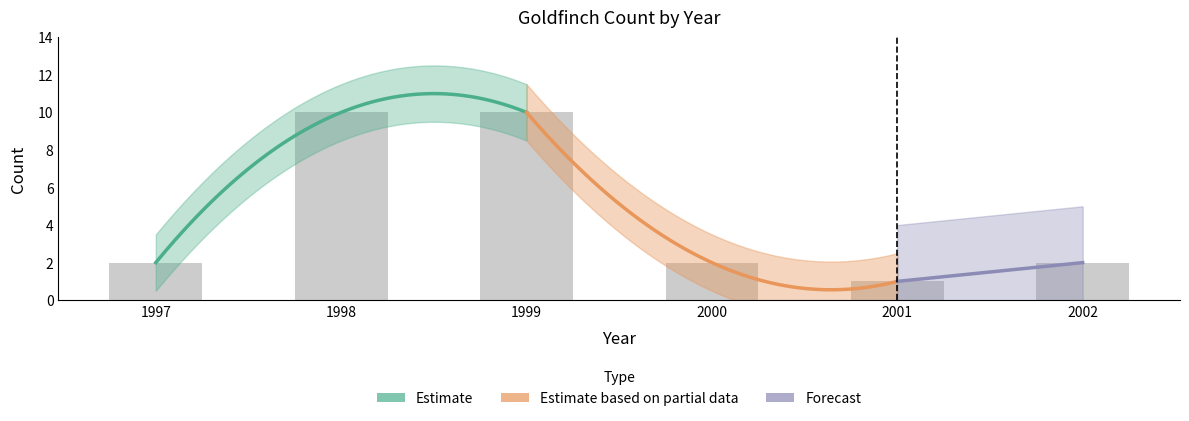

Which category has the highest value across all series?

1998